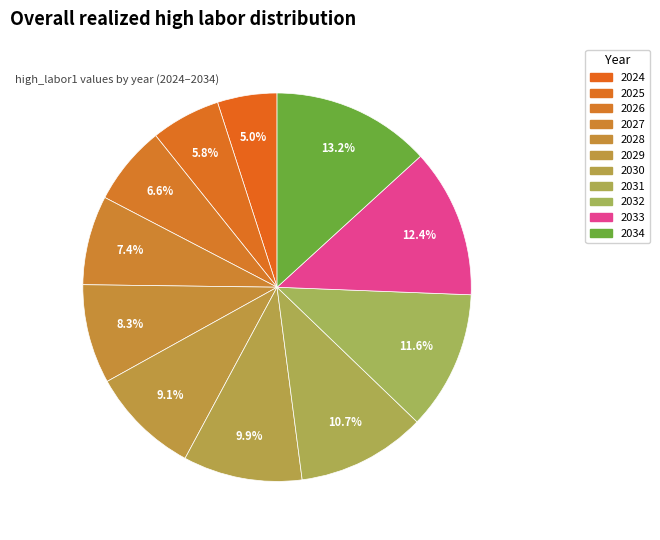

What is the largest slice in the pie chart?

2034